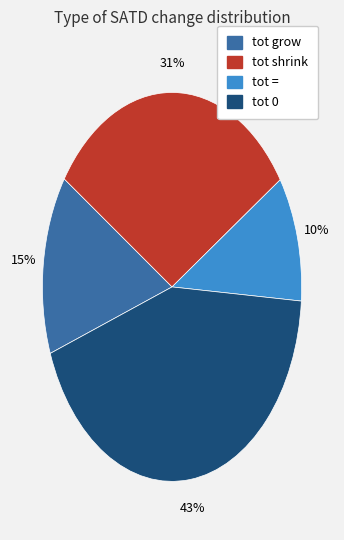

Does tot grow represent more than half of the total?

No